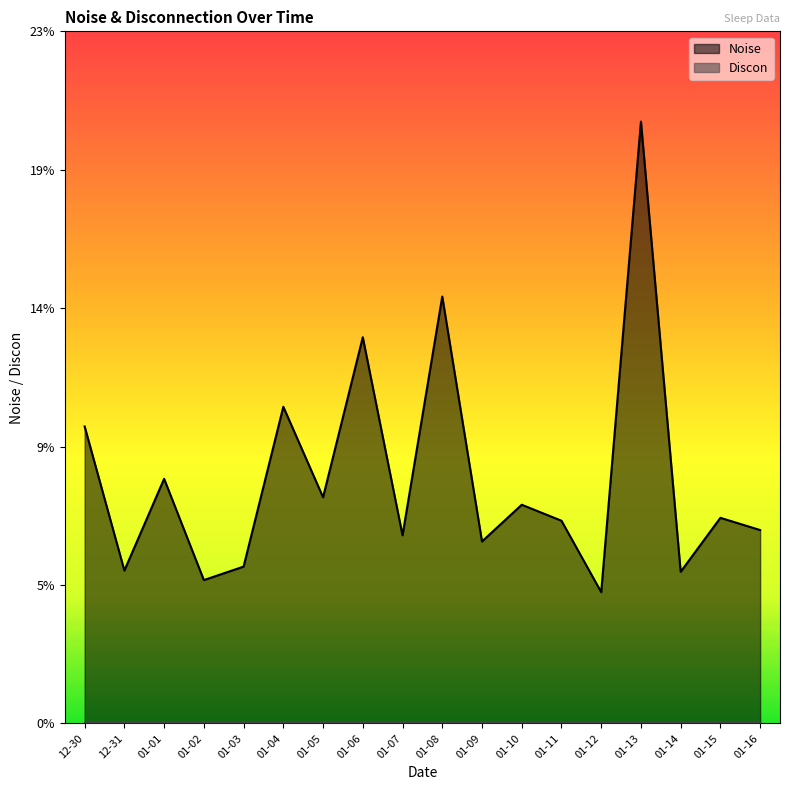

What is the difference between the maximum and minimum values?

15.7